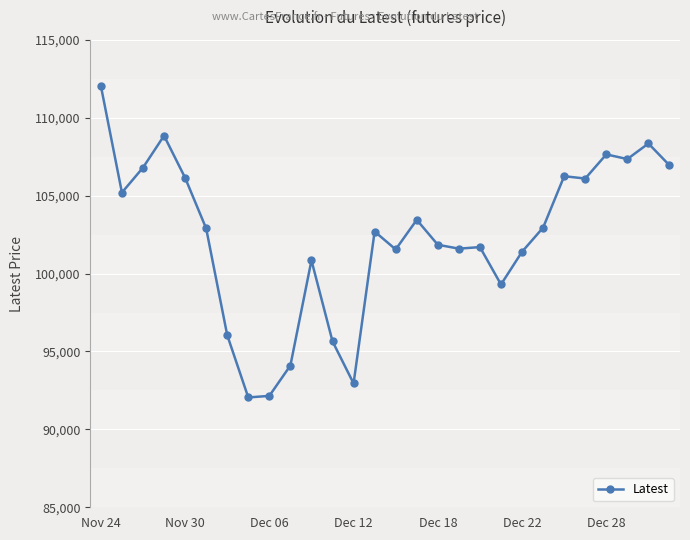

What is the maximum value shown in the chart?

112050